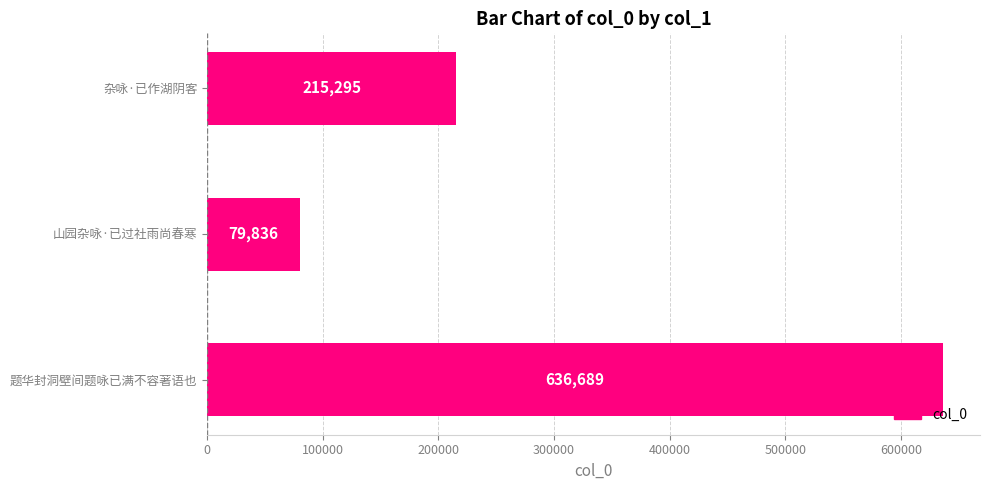

Reading bottom to top, list all the values displayed in this chart.

636689	79836	215295